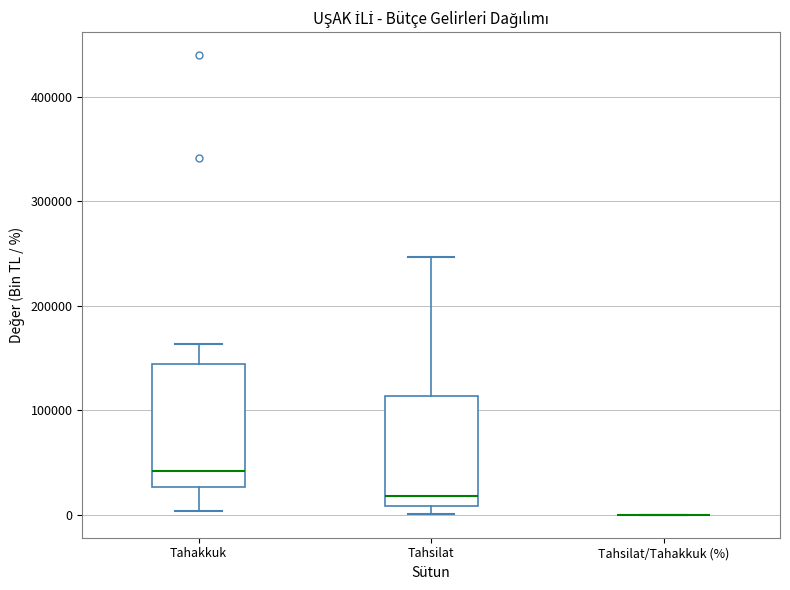

Where does the upper whisker of the box for Tahsilat end on the y-axis? The values are not printed on the chart, so give them approximately, as read against the axis.

250000